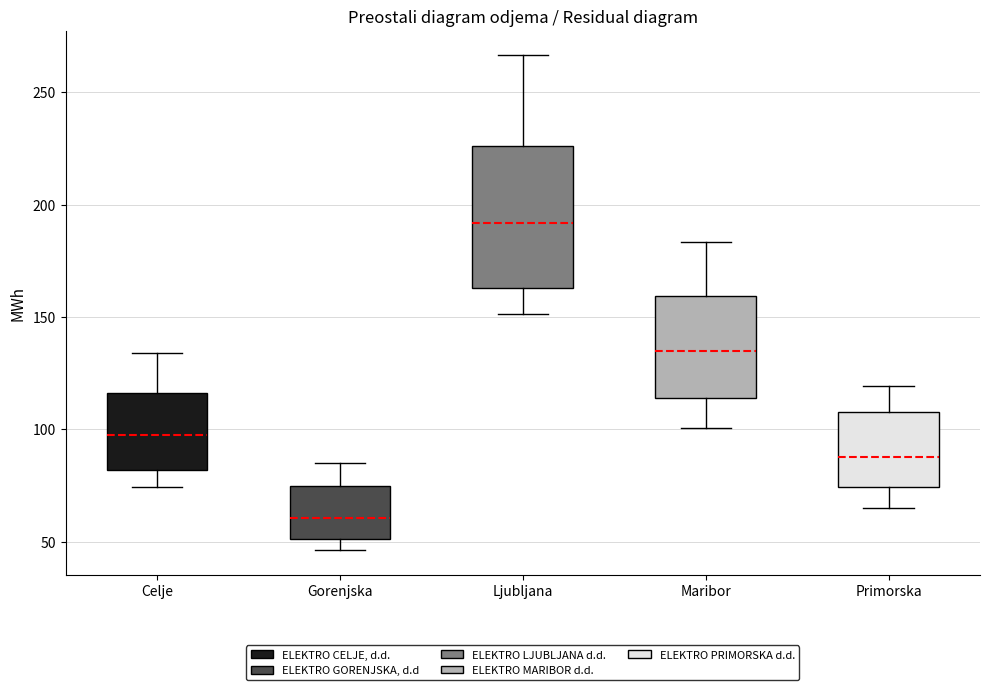

Where does the lower whisker of the box for Primorska end on the y-axis? The values are not printed on the chart, so give them approximately, as read against the axis.

65